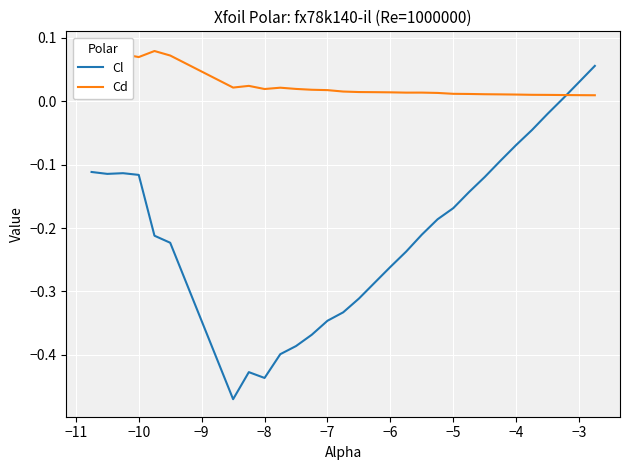

The value of Cl at −7 is -0.1. True or false?

False